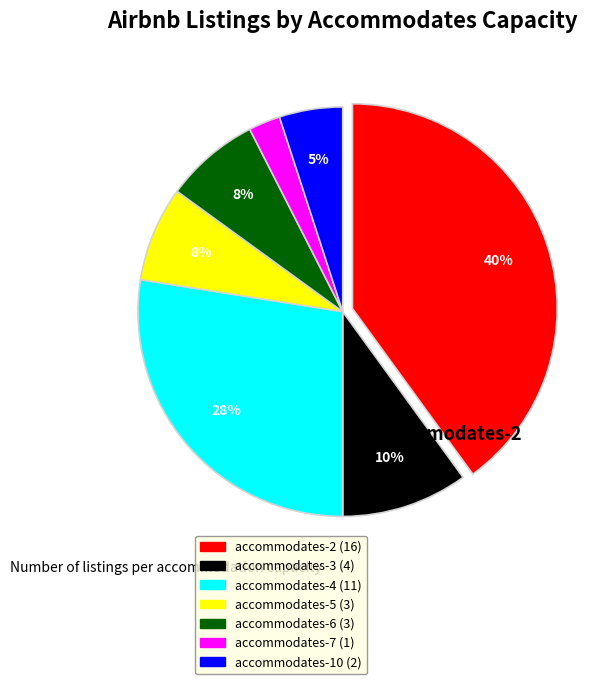

To the nearest percent, what is the average slice percentage?

14%